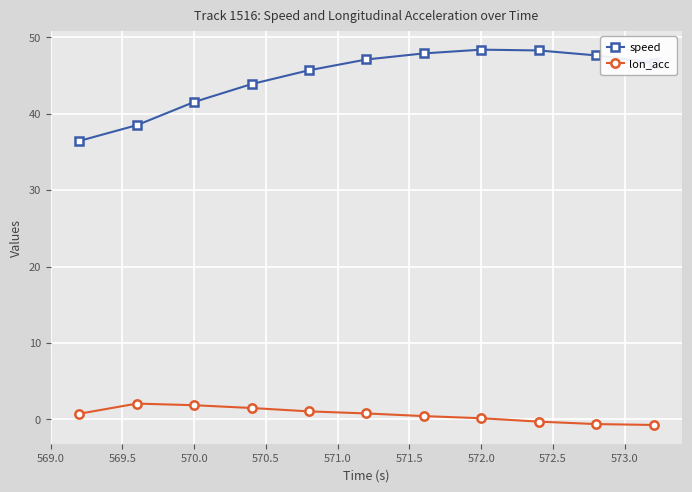

What is the minimum value for speed?

36.5